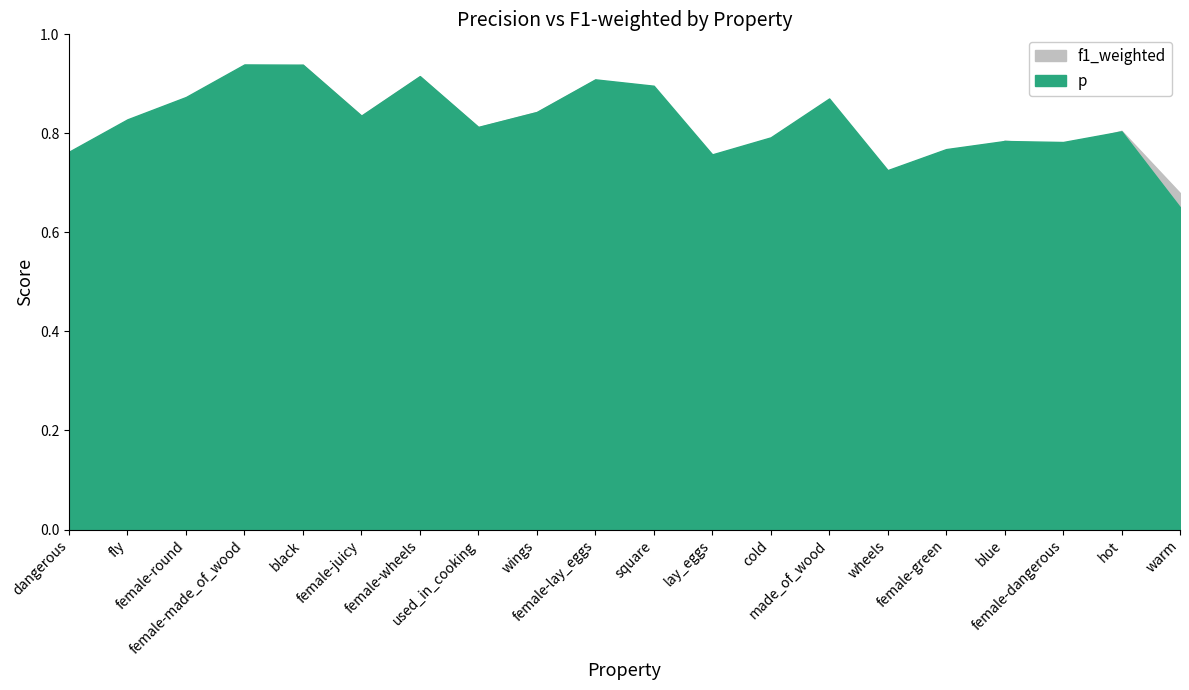

What is the label of the 7th point from the right?

made_of_wood